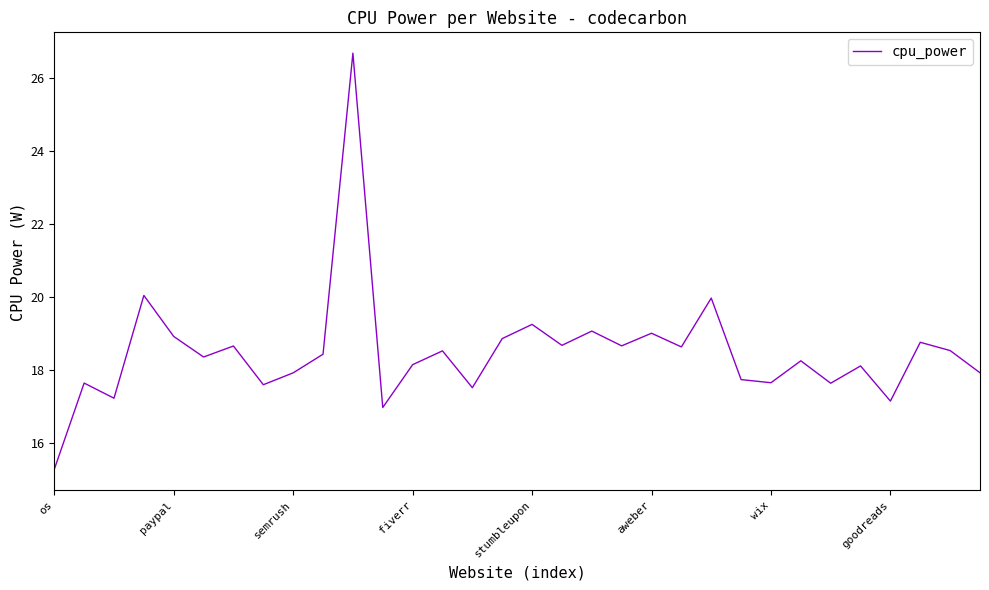

What is the difference between the maximum and minimum values?

11.4